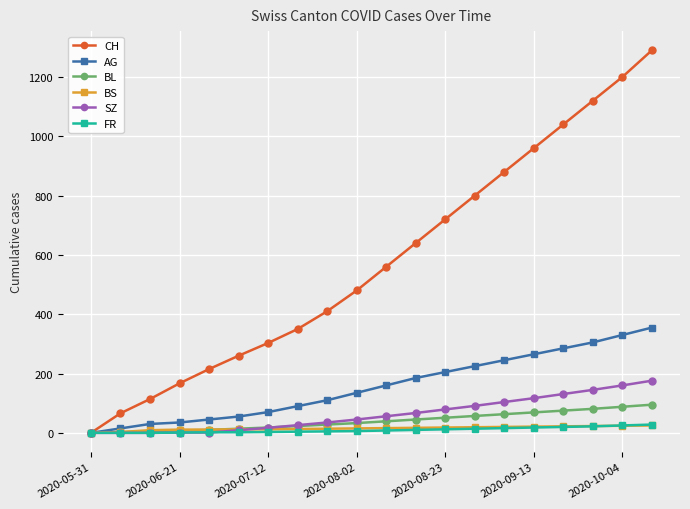

At how many categories does at least one series exceed 446?

11